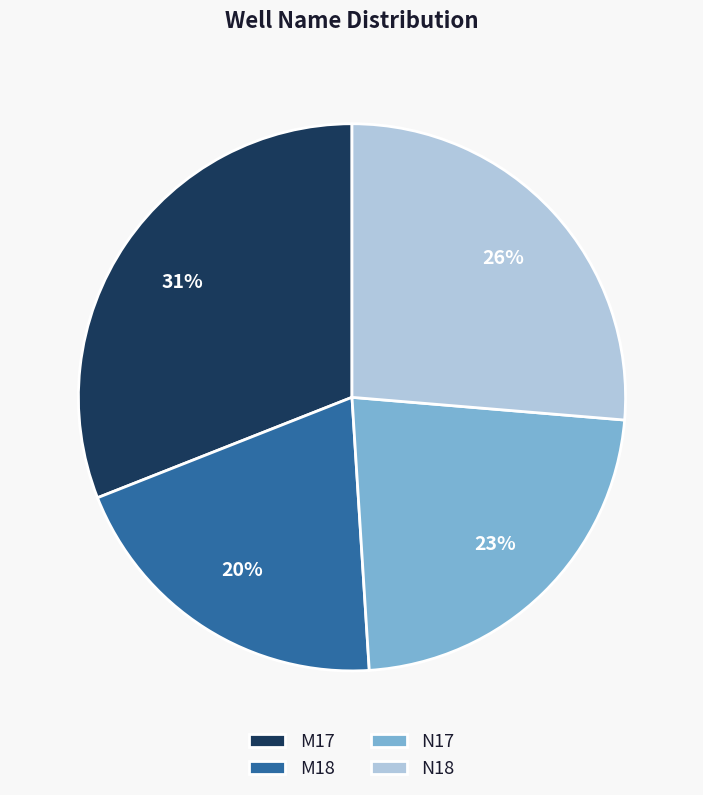

Between M17 and N18, which is larger?

M17